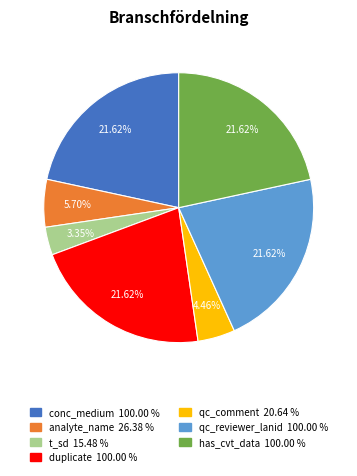

What is the smallest slice in the pie chart?

t_sd